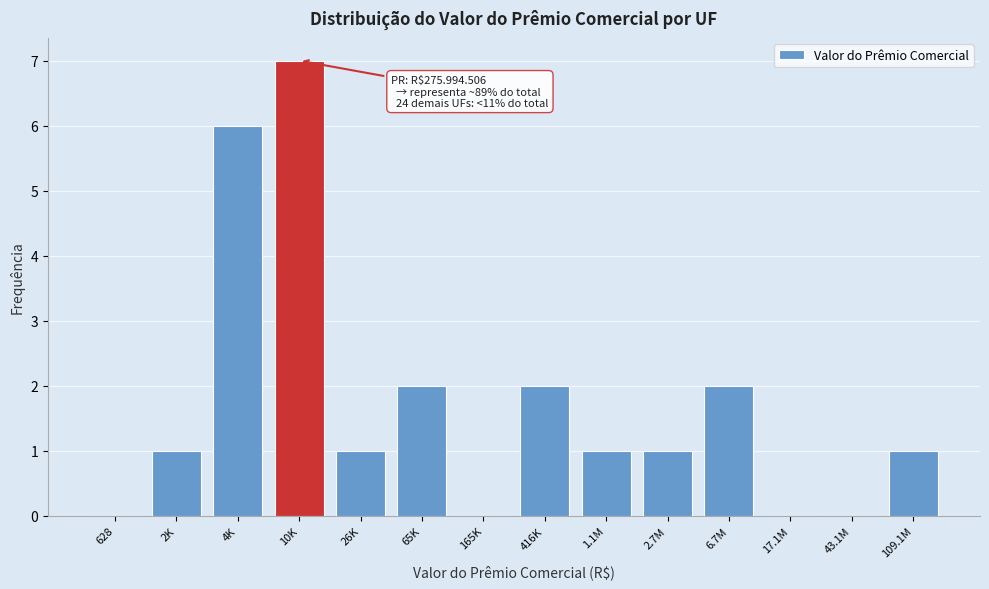

What is the sum of all values?

24